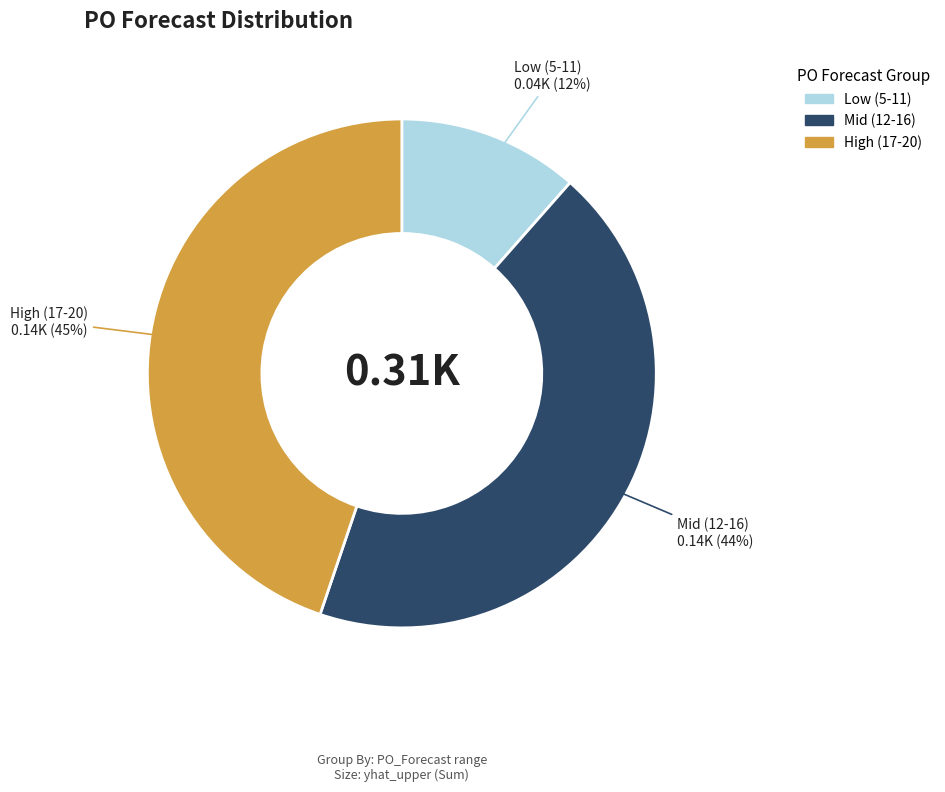

Is there a majority slice in this chart?

No